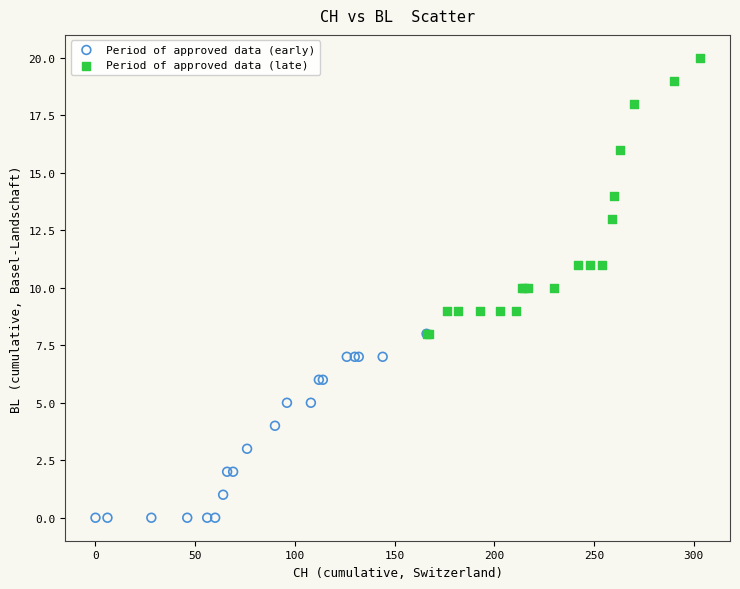

Which series reaches the minimum Y coordinate?

Period of approved data (early)